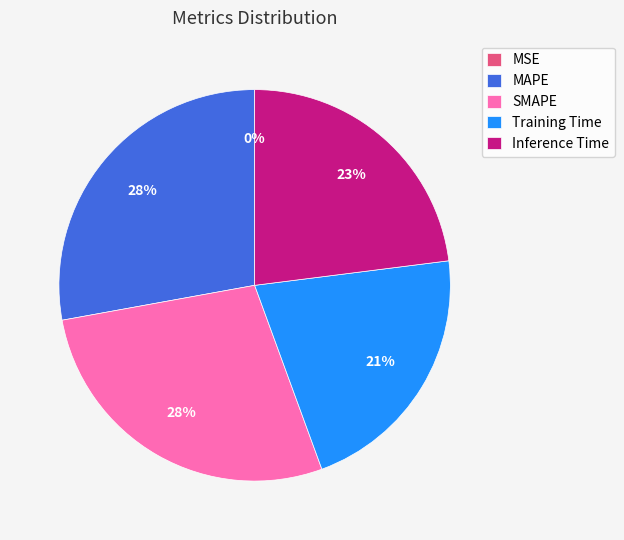

Do Inference Time and SMAPE together represent more than half of the pie?

Yes